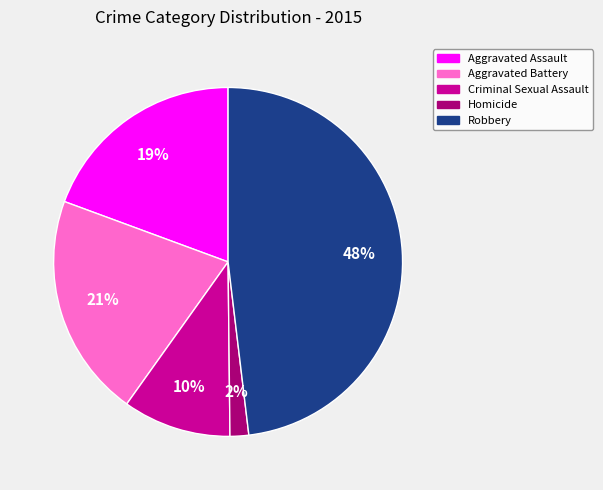

What percentage is the Homicide slice, to the nearest percent?

2%